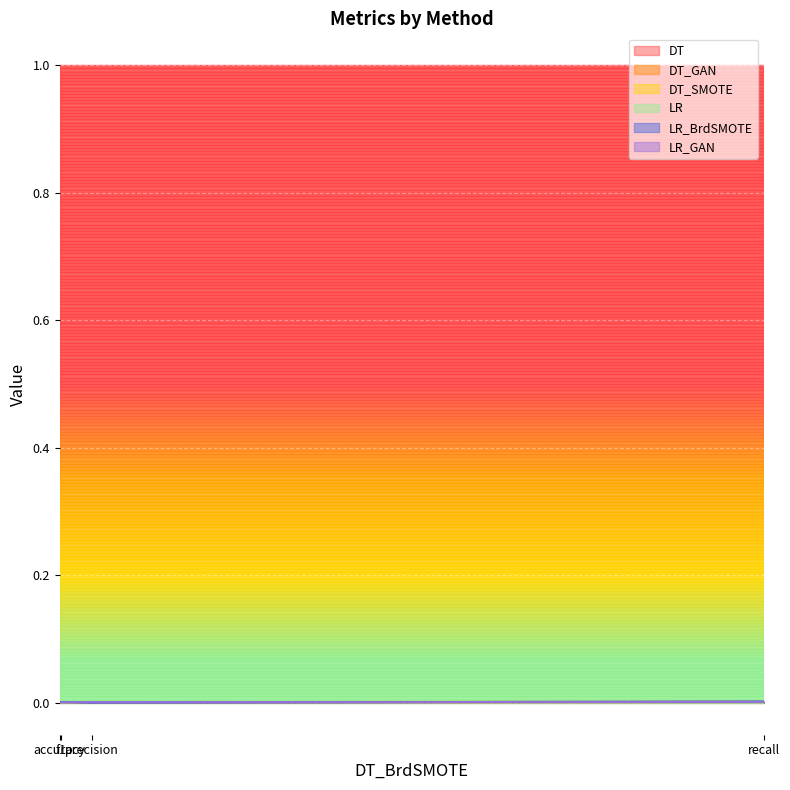

True or false: LR_GAN has a value of 0.0 at recall.

False